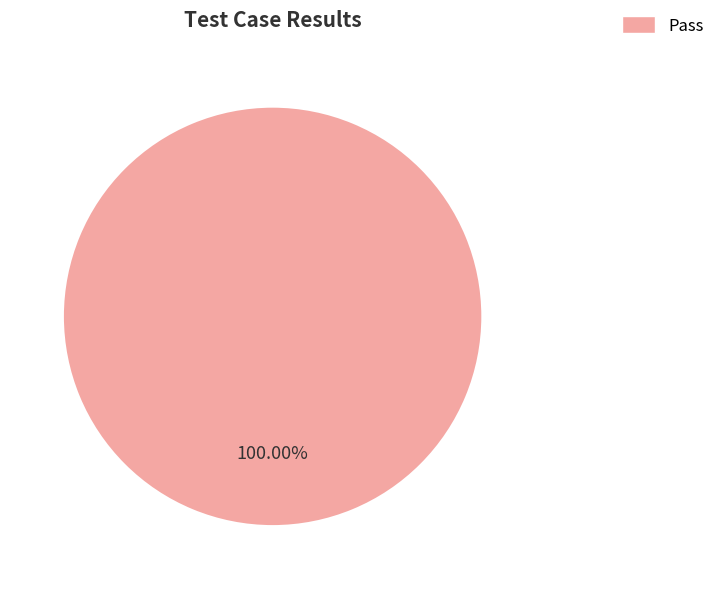

Is there a majority slice in this chart?

Yes